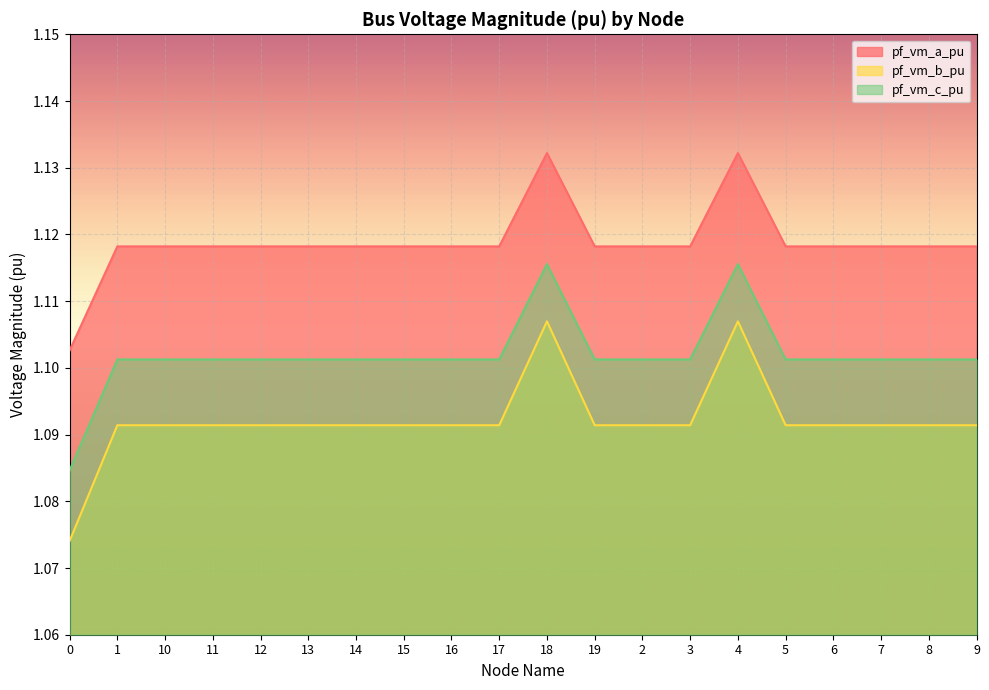

List the series in order of their peak value, lowest first.

pf_vm_b_pu, pf_vm_c_pu, pf_vm_a_pu